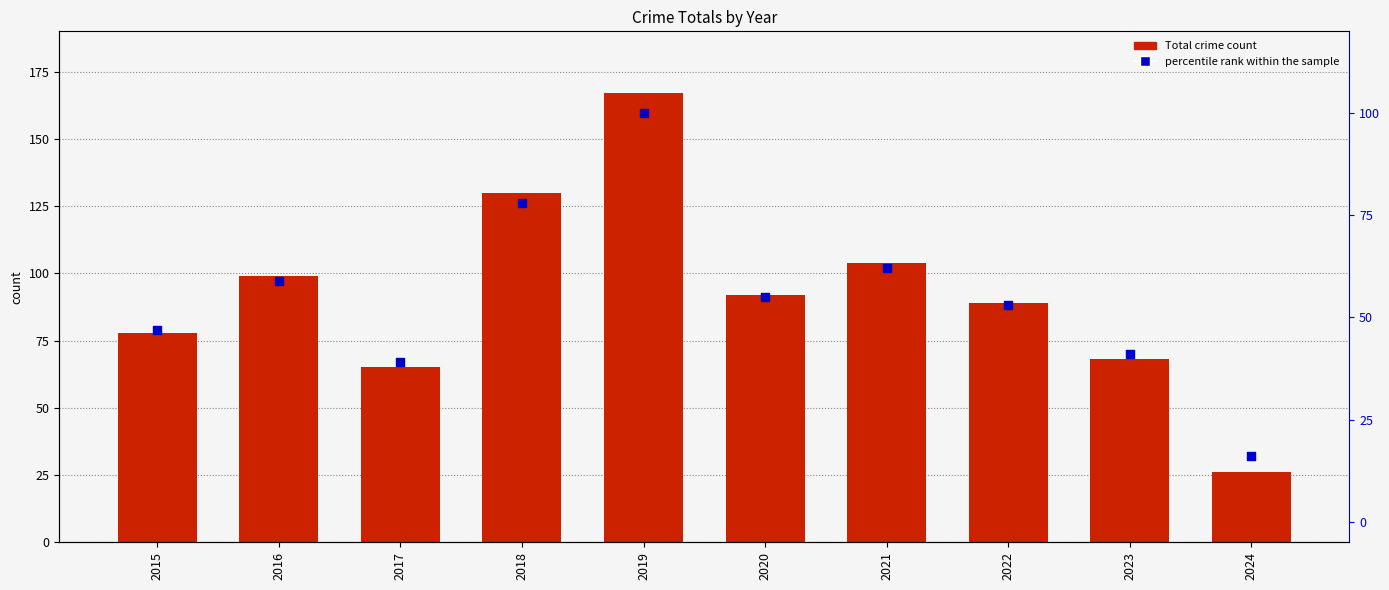

Which series has the largest total across all categories?

Total crime count